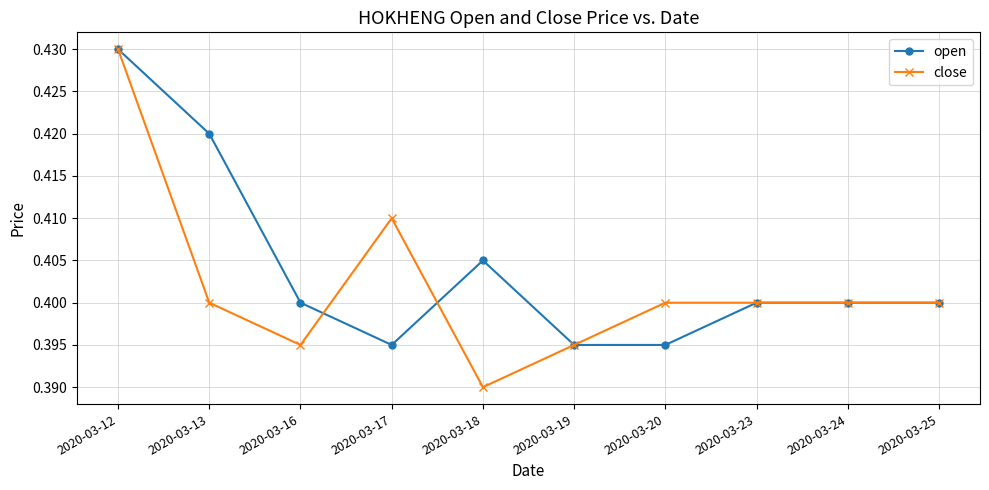

Is the value of open at 2020-03-12 greater than the value of close at 2020-03-18?

Yes